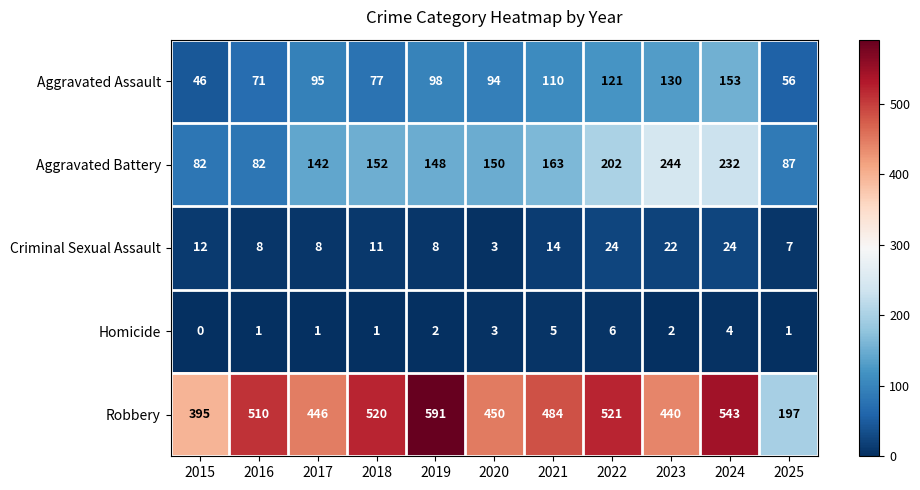

Rank the categories by Aggravated Assault value from lowest to highest.

2015, 2025, 2016, 2018, 2020, 2017, 2019, 2021, 2022, 2023, 2024